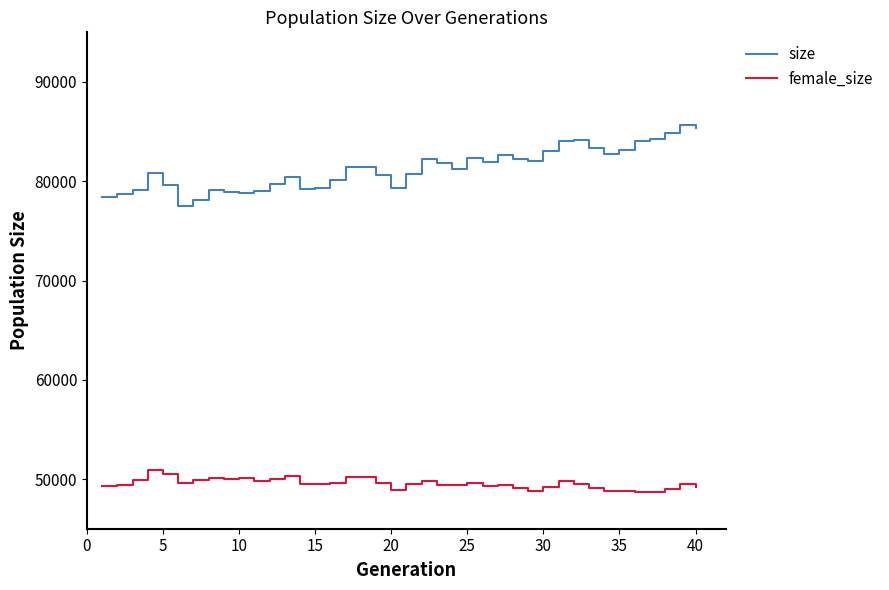

True or false: size and female_size cross at least once.

False